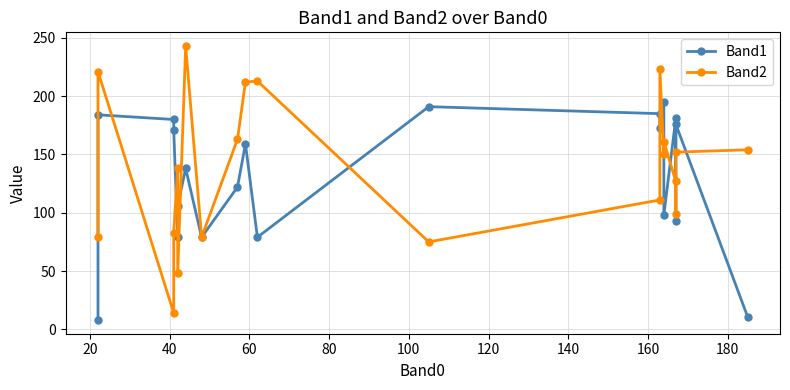

Which series has the largest total across all categories?

Band2